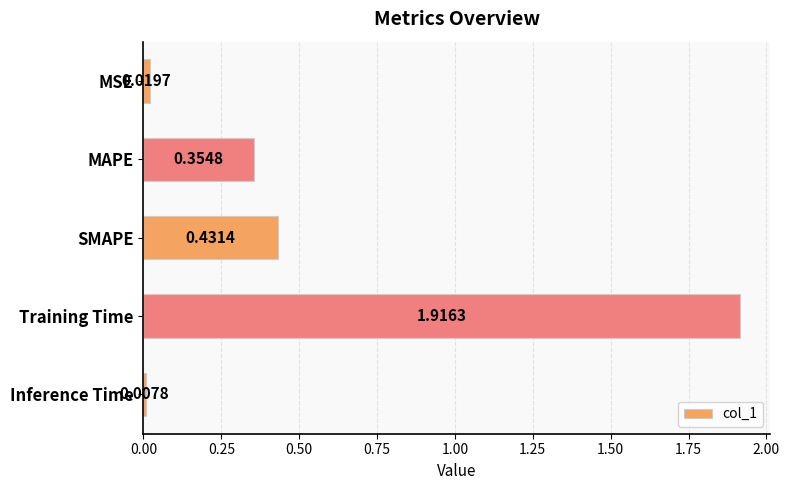

What is the label of the 4th bar from the top?

Training Time